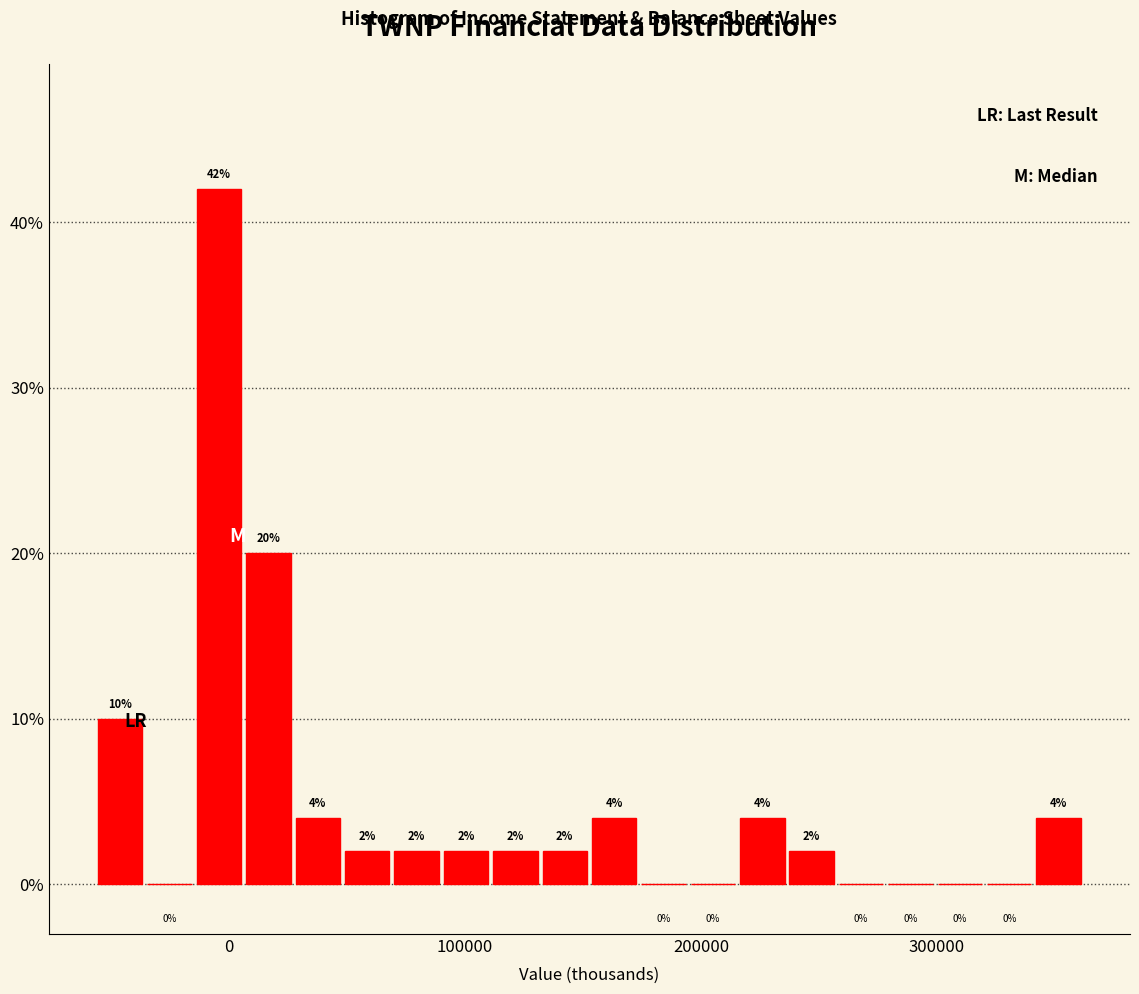

Read against the x-axis, roughly where is the centre of the tallest bar?

0